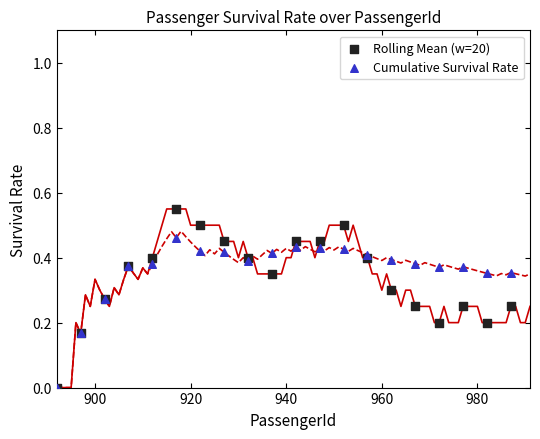

Which series has the widest spread of Y values?

Rolling Mean (w=20)